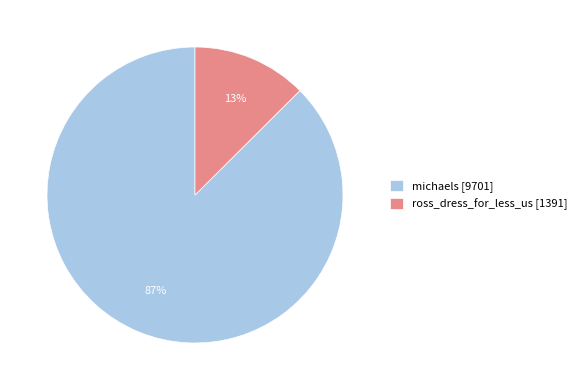

Is the sum of ross_dress_for_less_us and michaels greater than half?

Yes